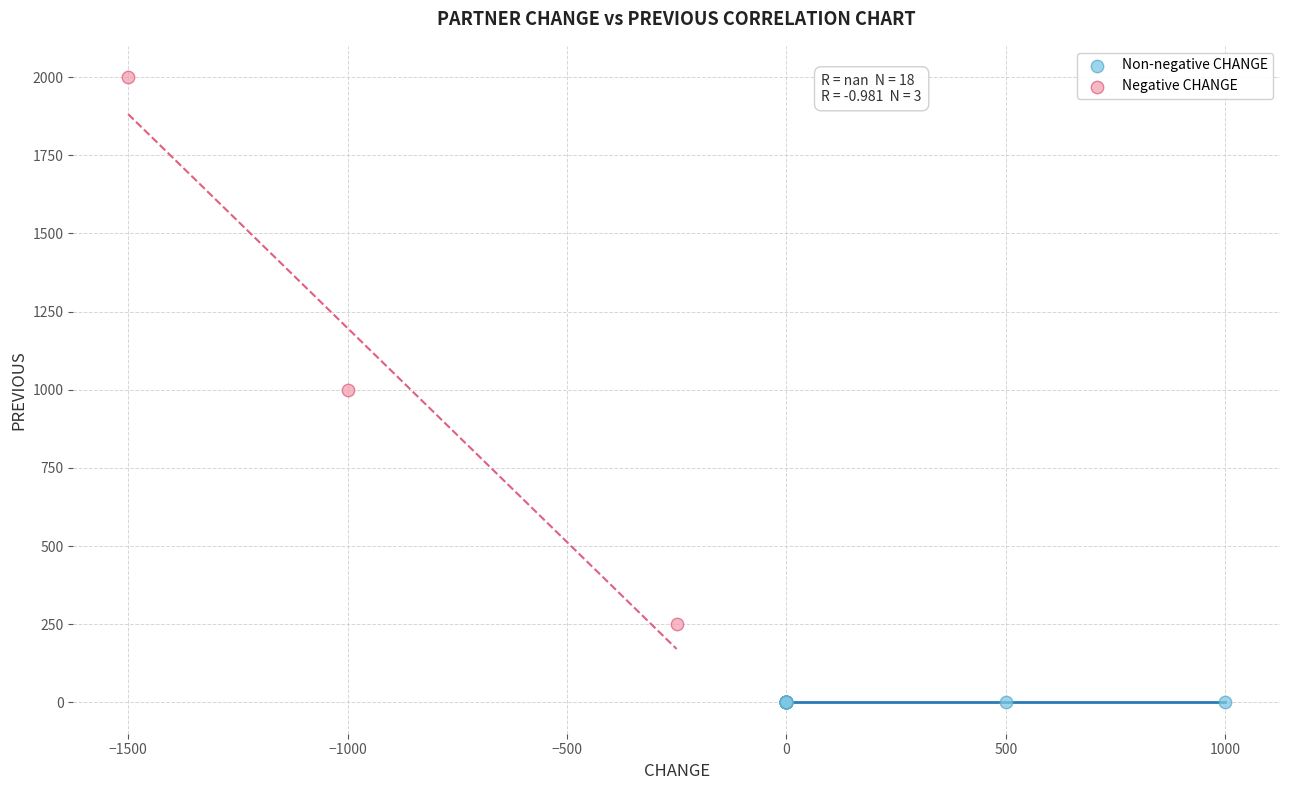

What are all the series names shown in the legend?

Non-negative CHANGE, Negative CHANGE